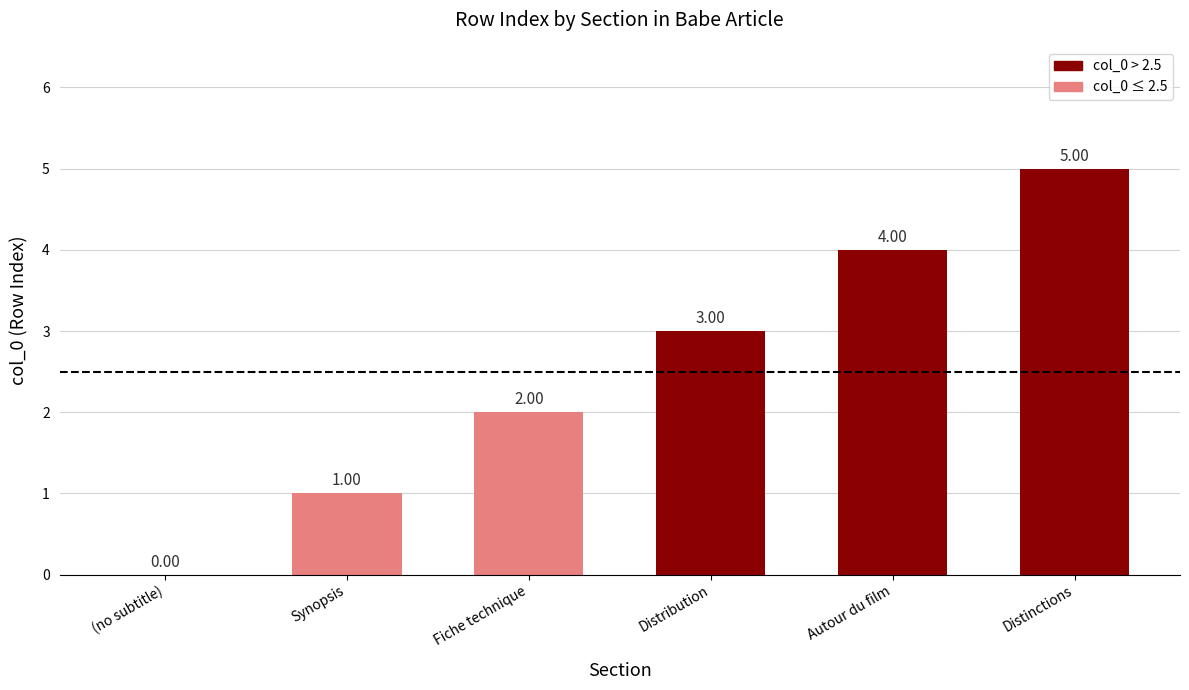

How many data points does each series have?

6